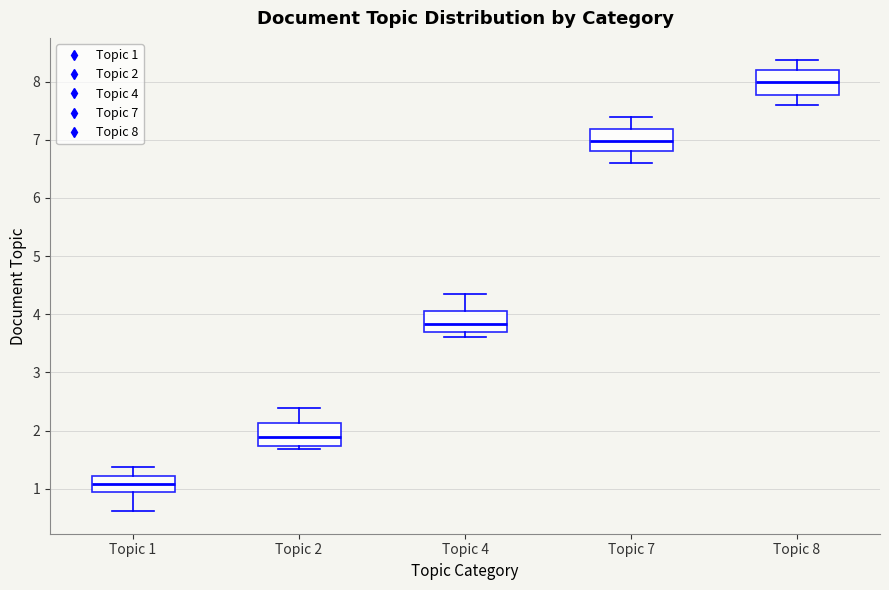

Which box's median line is the lowest?

Topic 1